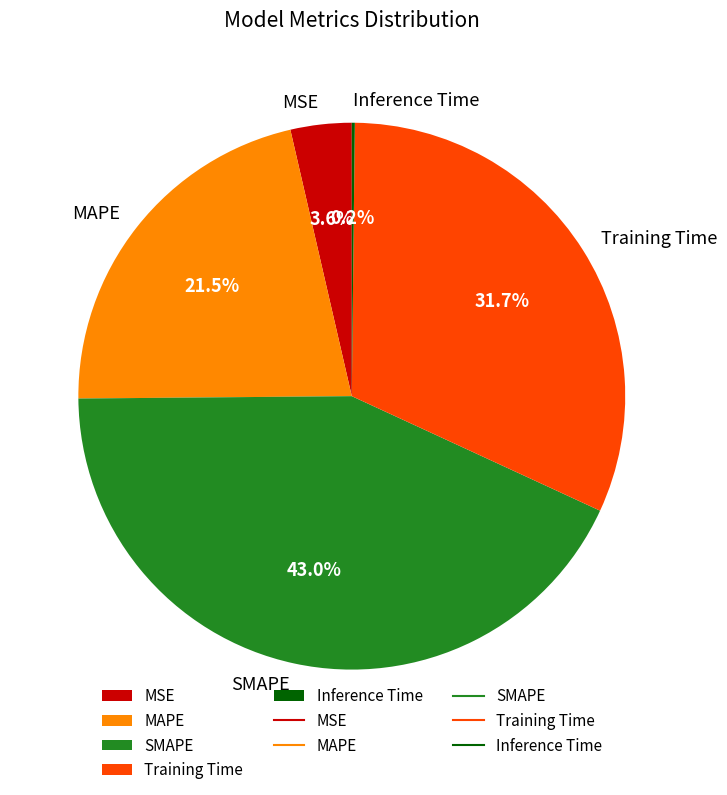

What is the largest slice in the pie chart?

SMAPE